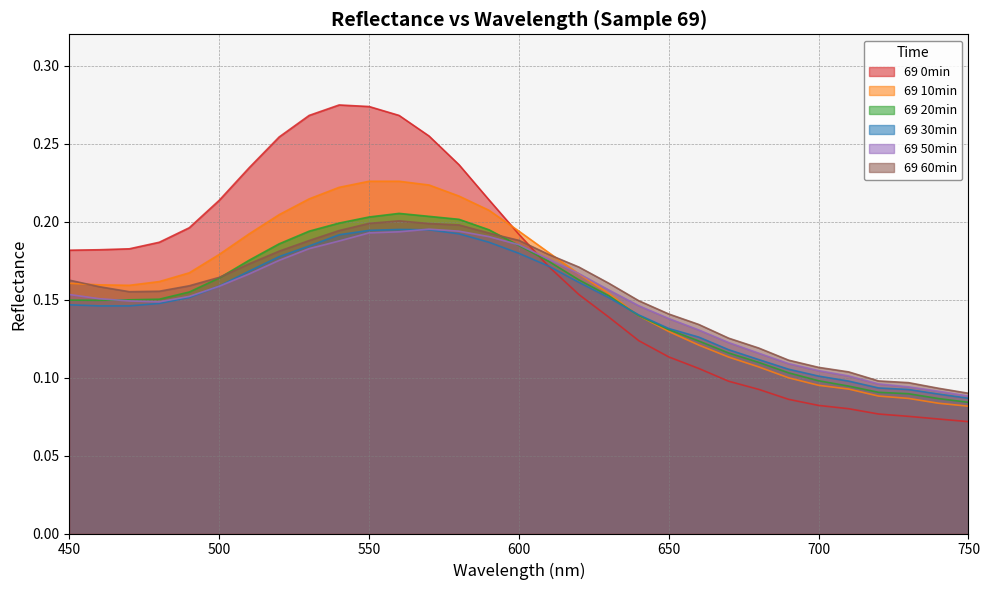

What is the smallest value displayed?

0.1